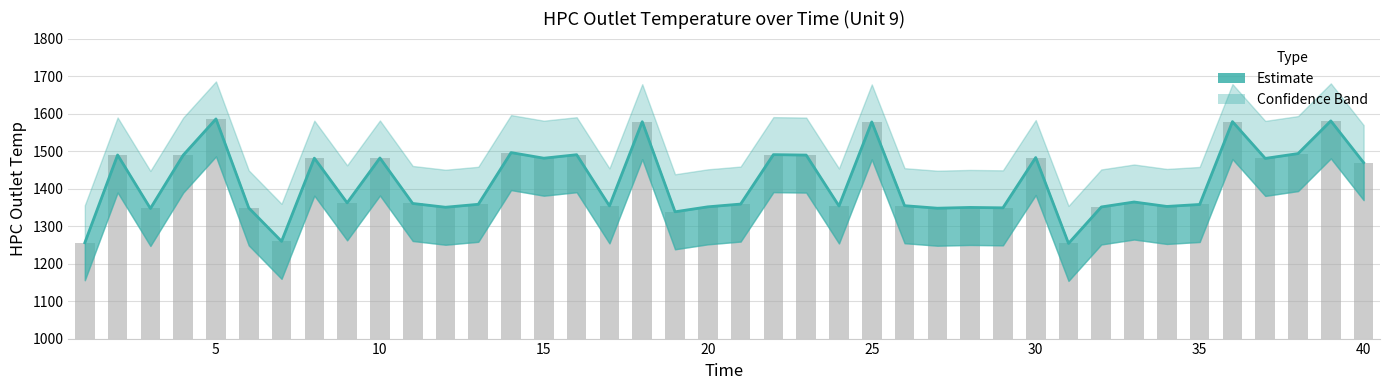

At how many categories does at least one series exceed 1306?

37